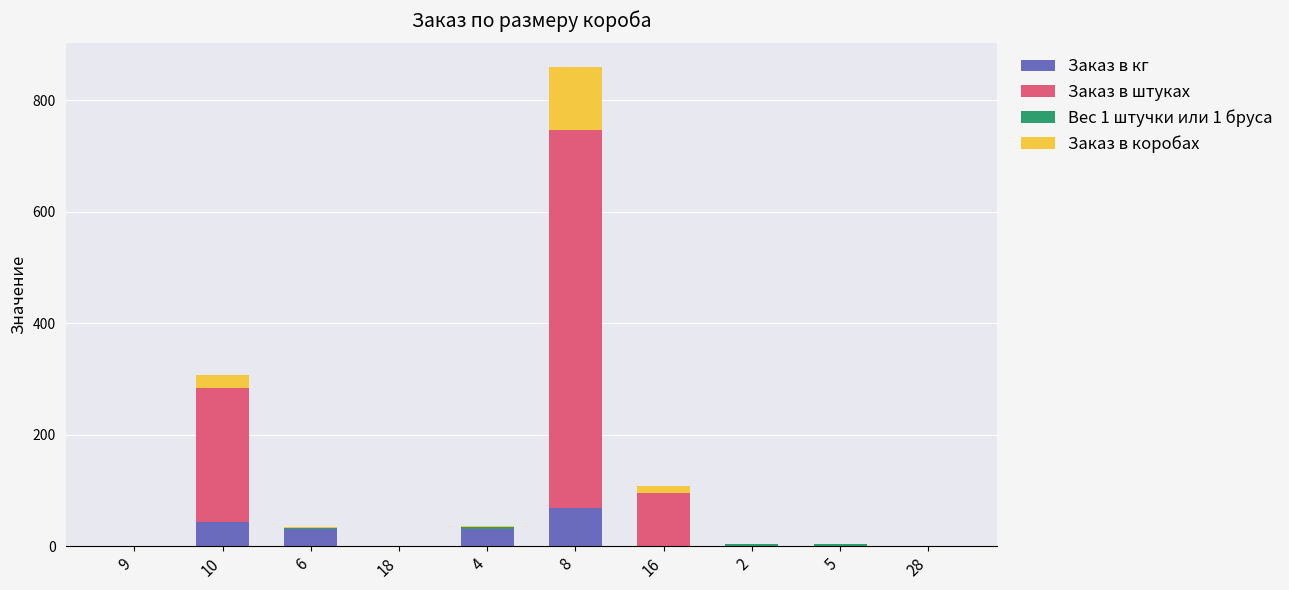

What is the sum of all Заказ в кг values?

171.0